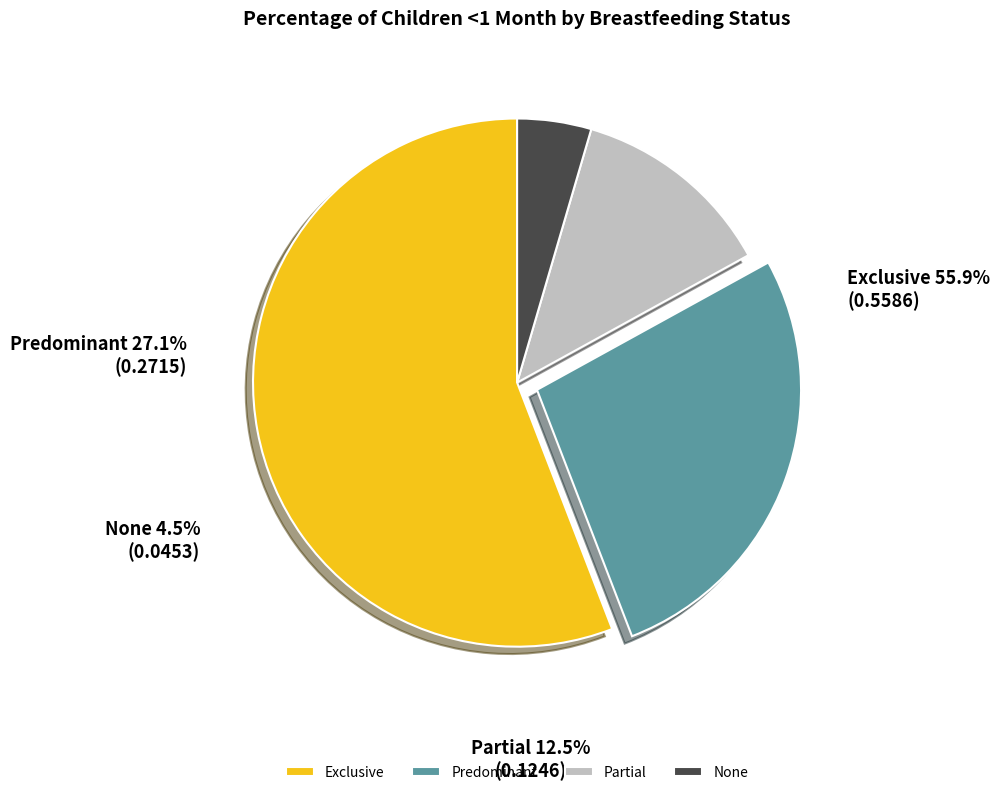

How much of the chart is everything except Partial?

87.5%